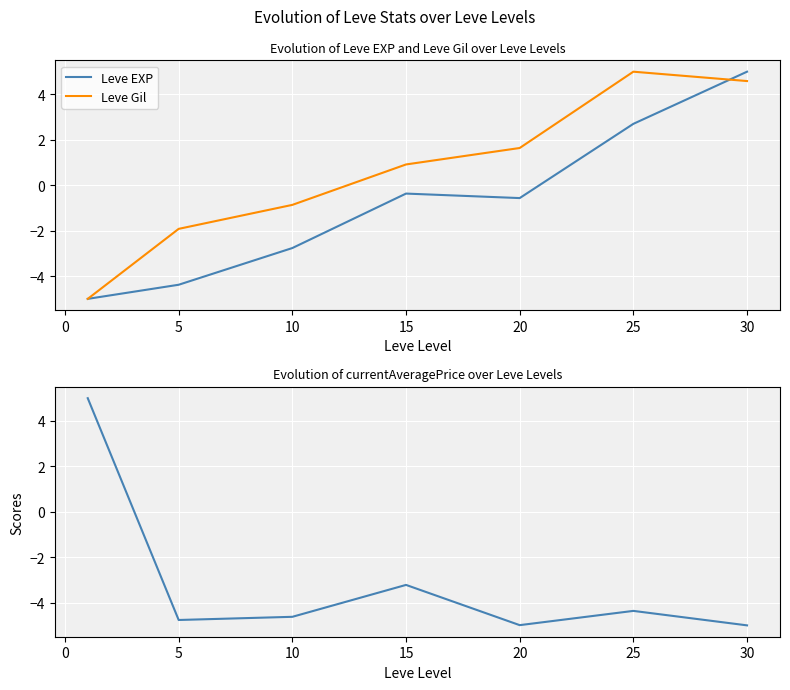

How many data points does each series have?

7